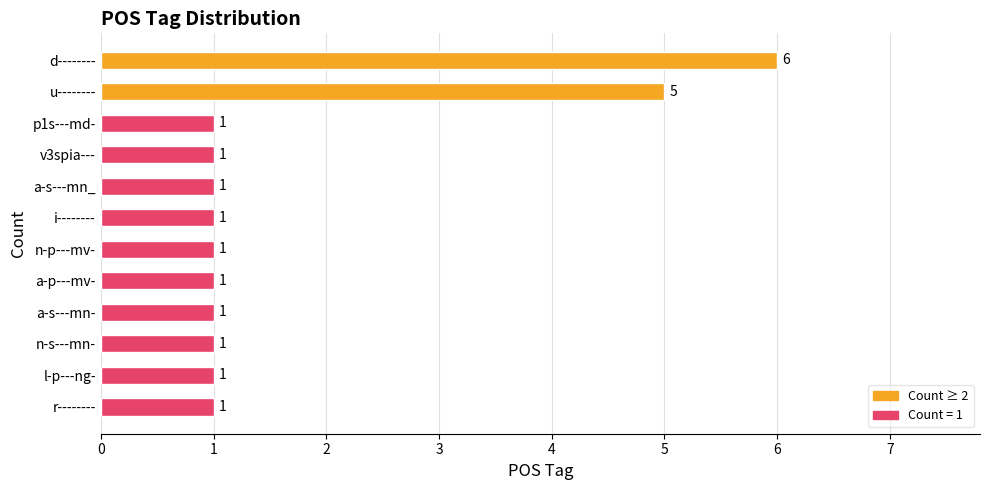

What is the ratio of the value at i-------- to the value at n-p---mv-?

1.0